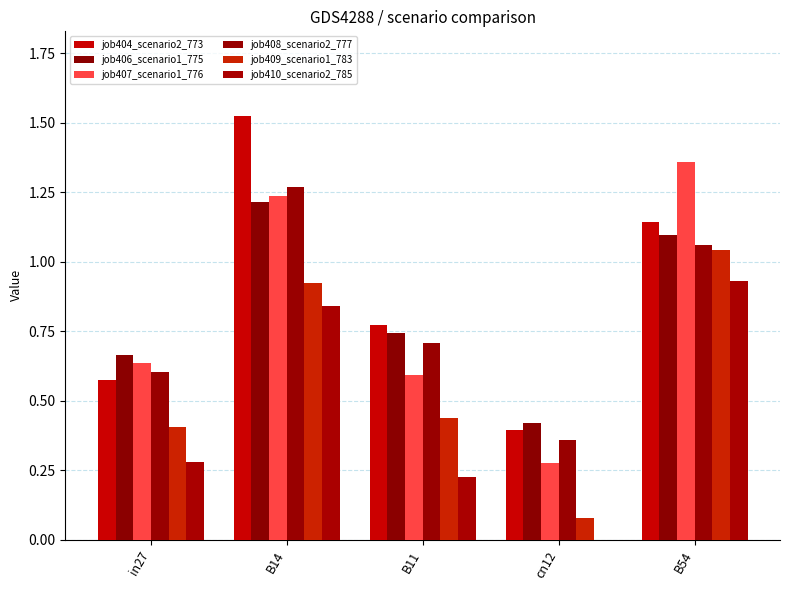

What is the difference between the maximum and minimum values in the job406_scenario1_775 series?

0.8